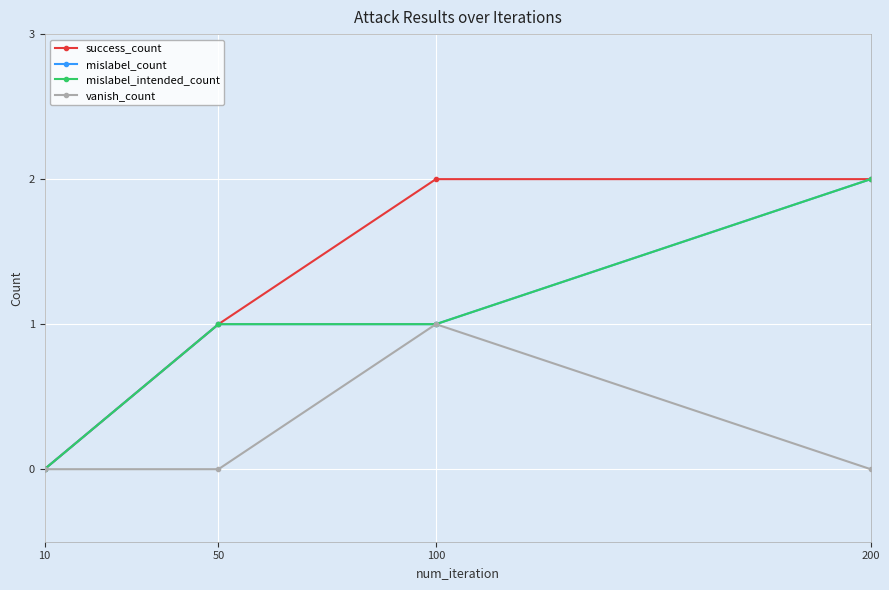

True or false: mislabel_count has a value of 2 at 200.

True